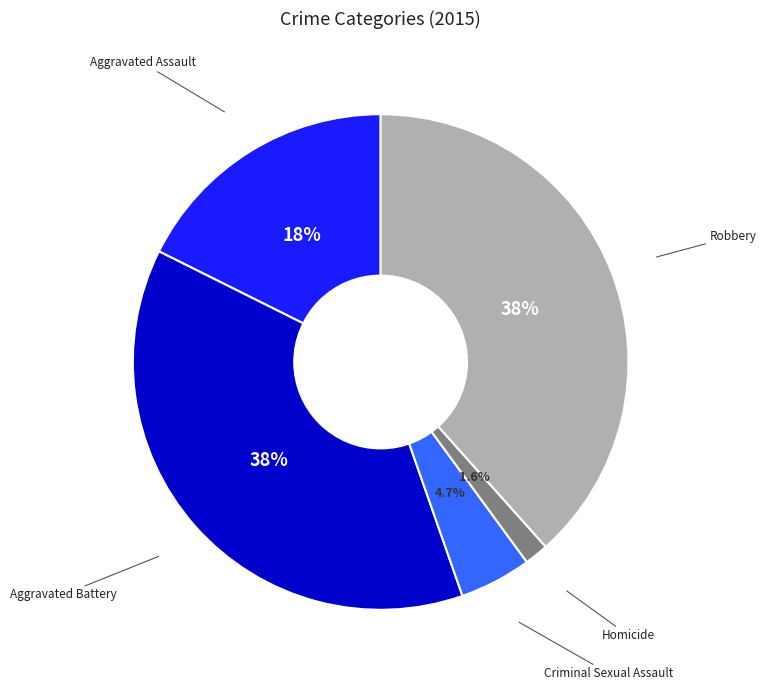

Does any single category account for the majority?

No